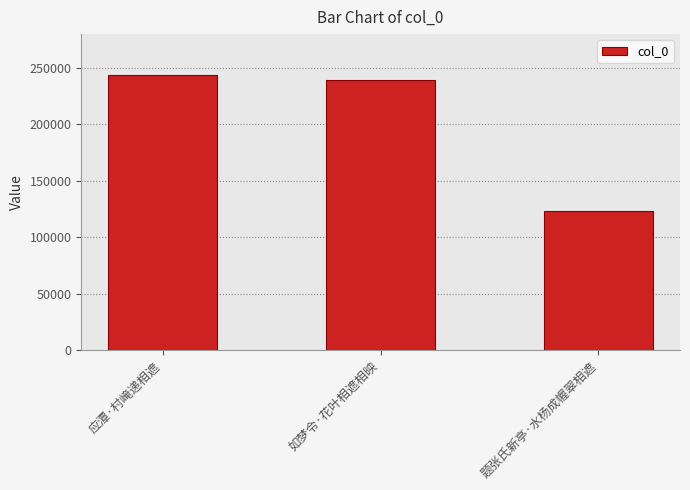

What is the ratio of the value at 应潭·村崦递相遮 to the value at 如梦令·花叶相遮相映?

1.0